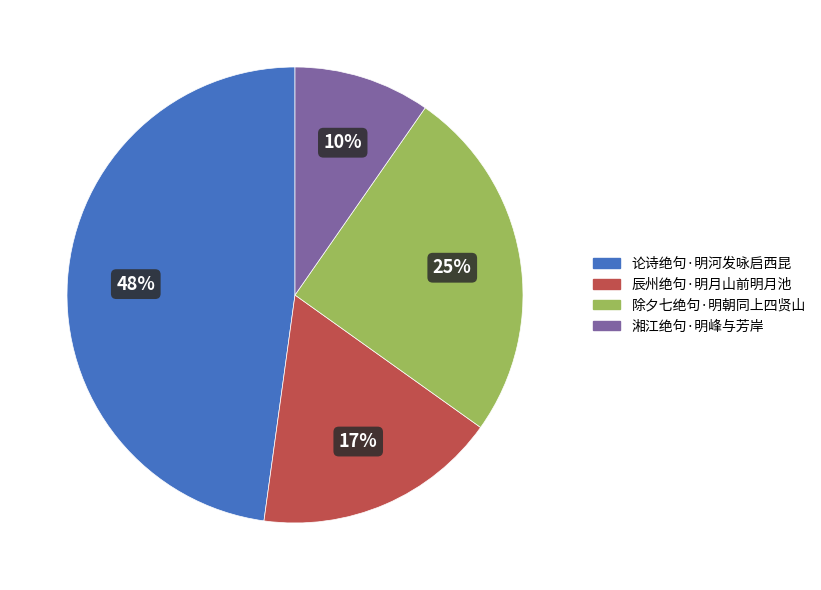

Is 除夕七绝句·明朝同上四贤山 the majority of the pie?

No